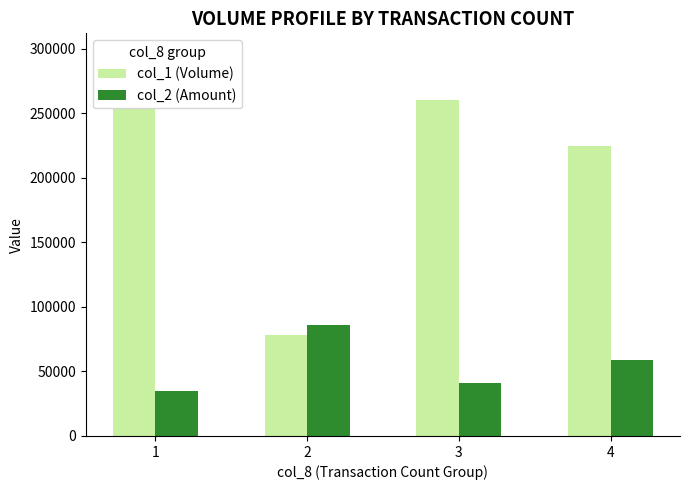

What is the highest value of the col_1 (Volume) series?

260000